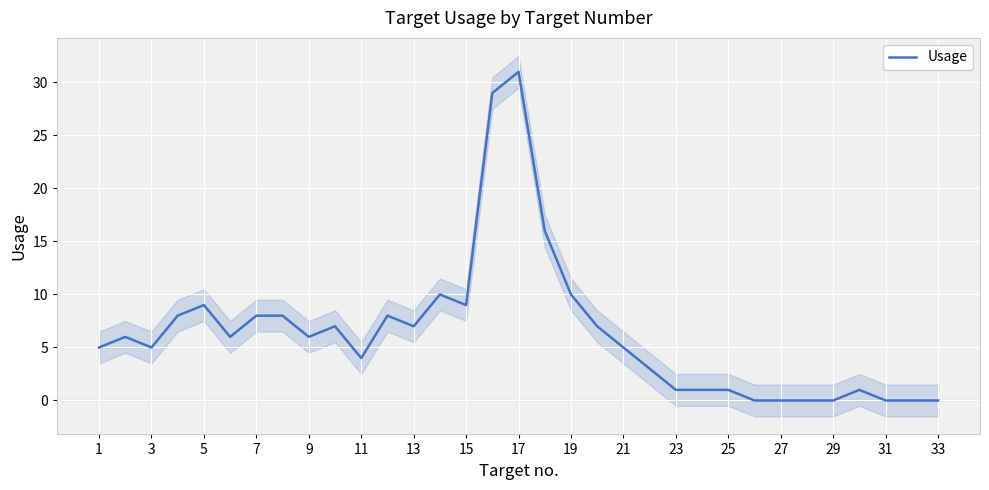

What is the maximum value for Usage?

31